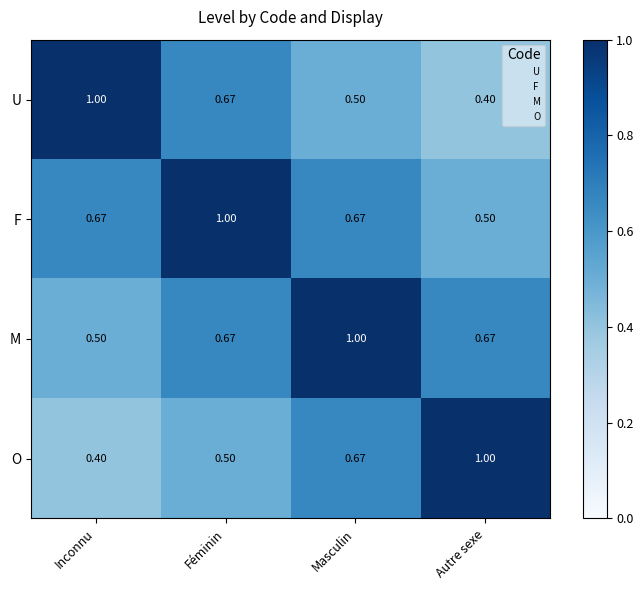

Which category has the lowest value in the U series?

Autre sexe